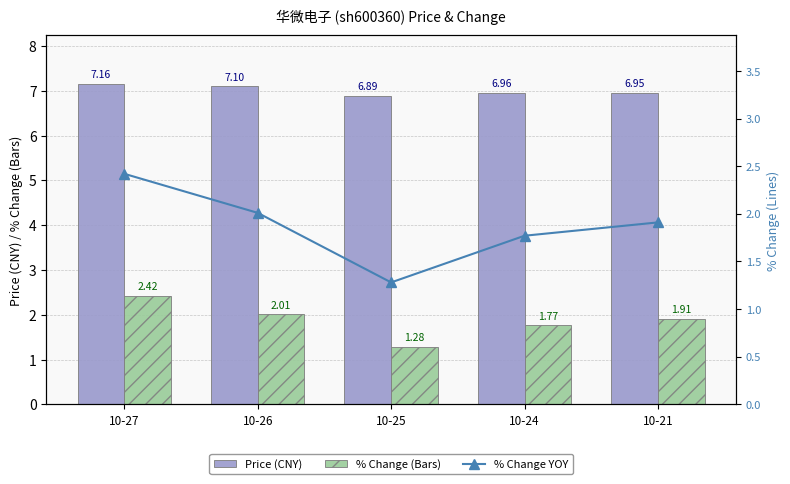

Are the bars grouped side by side (vs. stacked)?

Yes